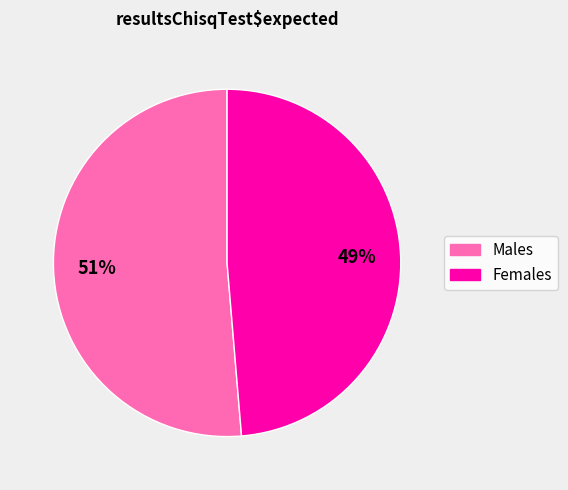

Is there any slice that represents more than half of the pie?

Yes